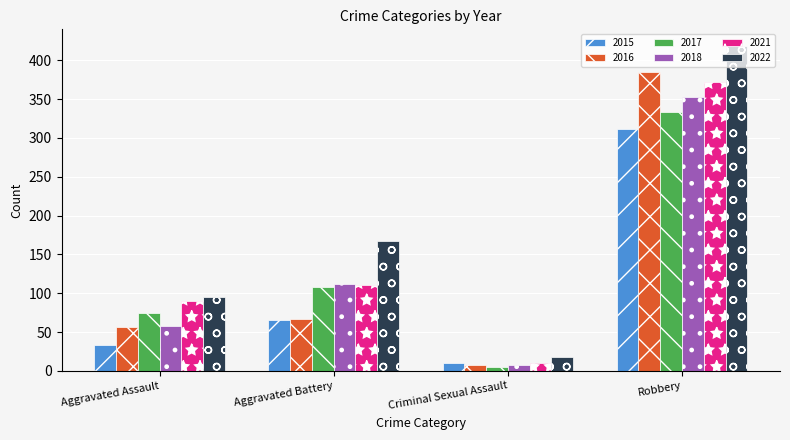

What is the label of the 3rd bar from the right?

Aggravated Battery